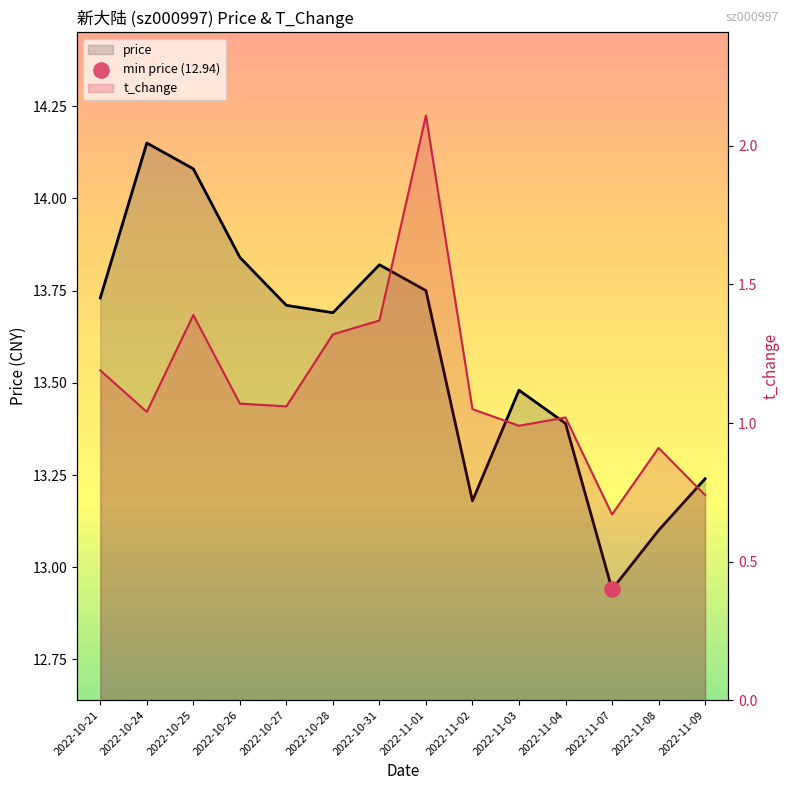

Is the value of price at 2022-10-24 greater than the value of t_change at 2022-10-21?

Yes